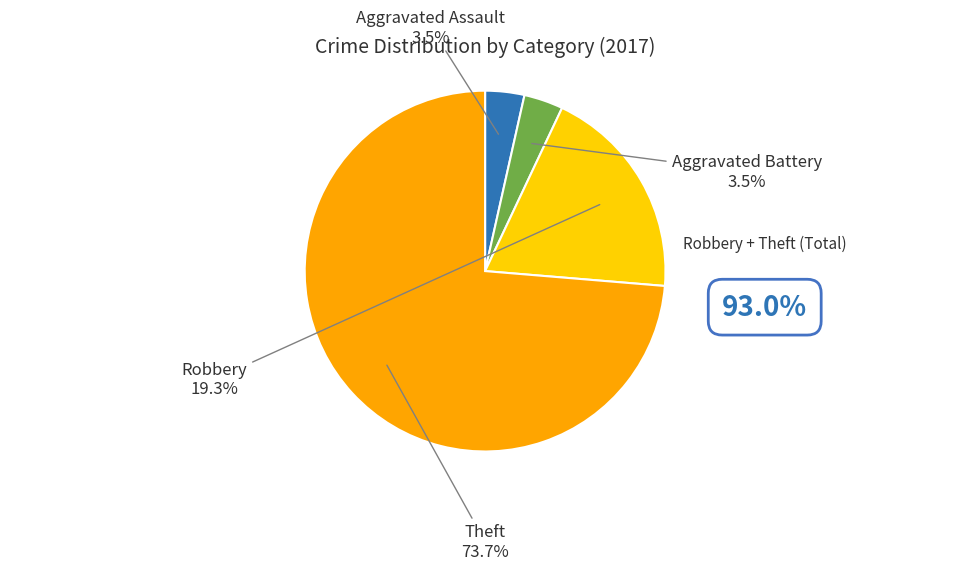

Which has a higher value, Robbery or Aggravated Battery?

Robbery